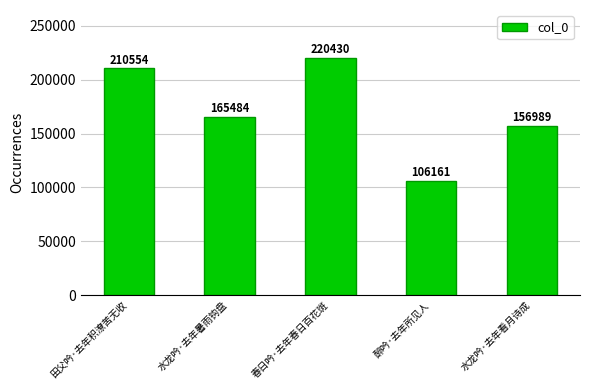

What is the sum of the values at 田父吟·去年积潦苦无收 and 春日吟·去年春日百花斑?

430984